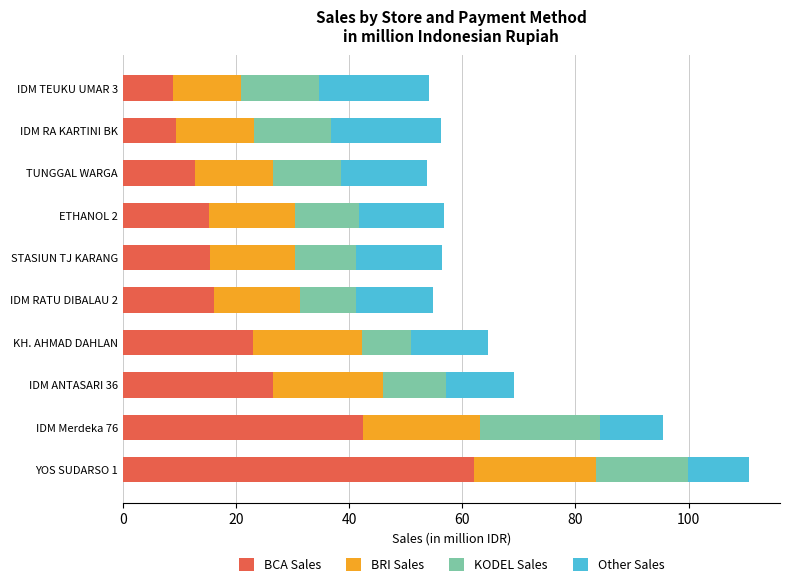

What is the minimum value for BCA Sales?

8.9